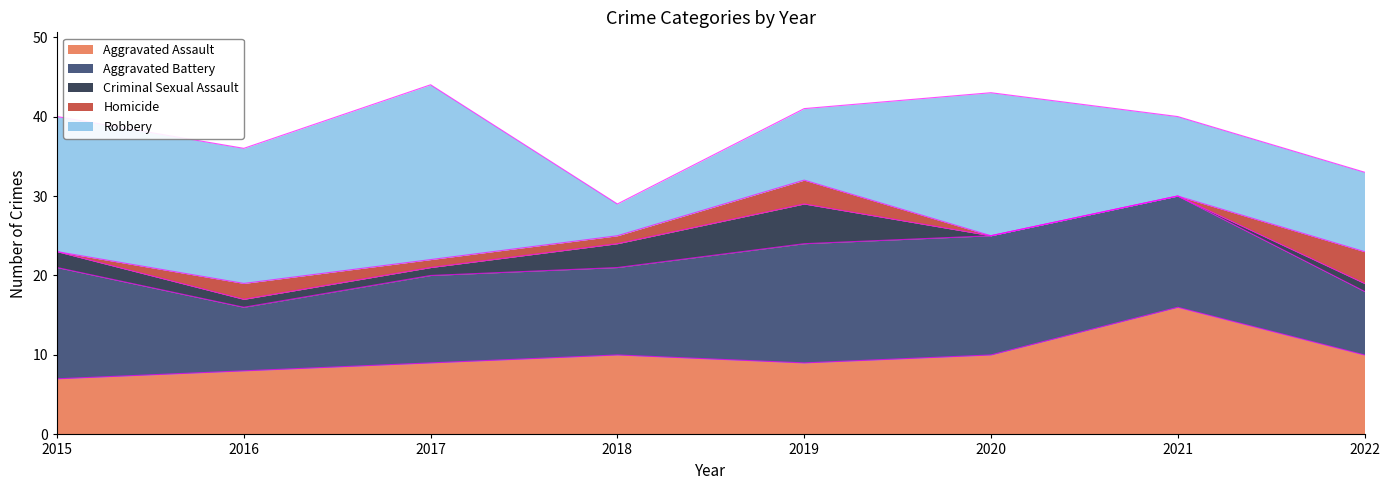

What is the difference between the second highest and second lowest values in the Homicide series?

3